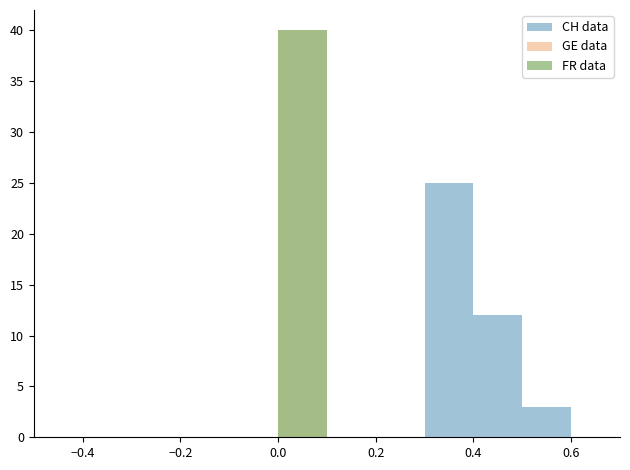

Reading left to right, extract all data points from this chart.

CH data: 0	0	0	0	0	0	0	0	25	12	3	0	0	0	0	0	0	0	0
GE data: 0	0	0	0	0	40	0	0	0	0	0	0	0	0	0	0	0	0	0
FR data: 0	0	0	0	0	40	0	0	0	0	0	0	0	0	0	0	0	0	0